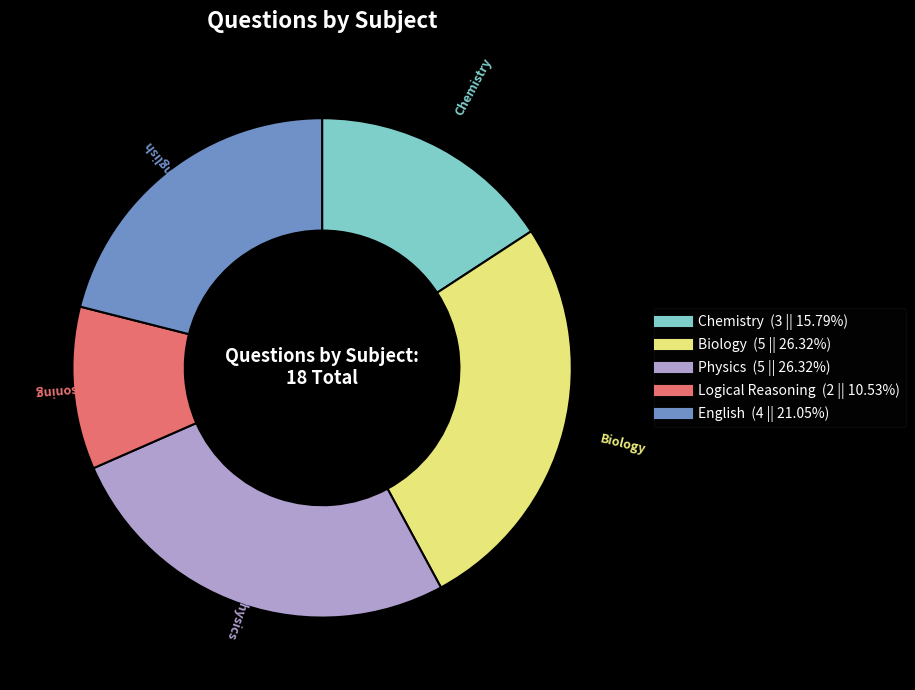

Which has a higher value, Logical Reasoning or Biology?

Biology